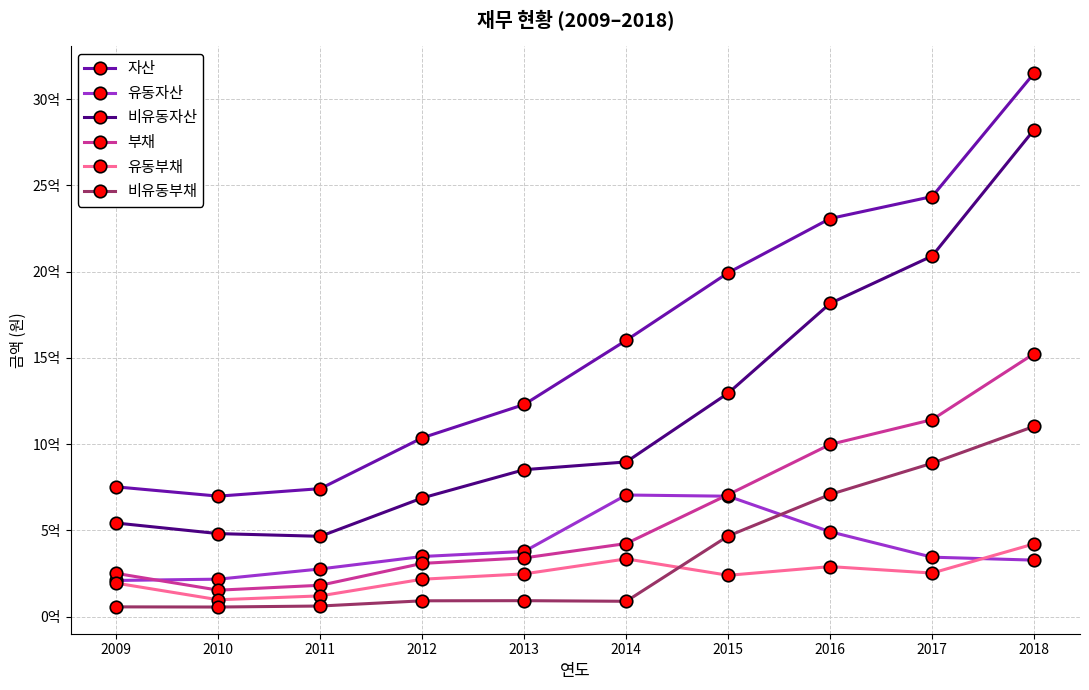

What are all the series names shown in the legend?

자산, 유동자산, 비유동자산, 부채, 유동부채, 비유동부채